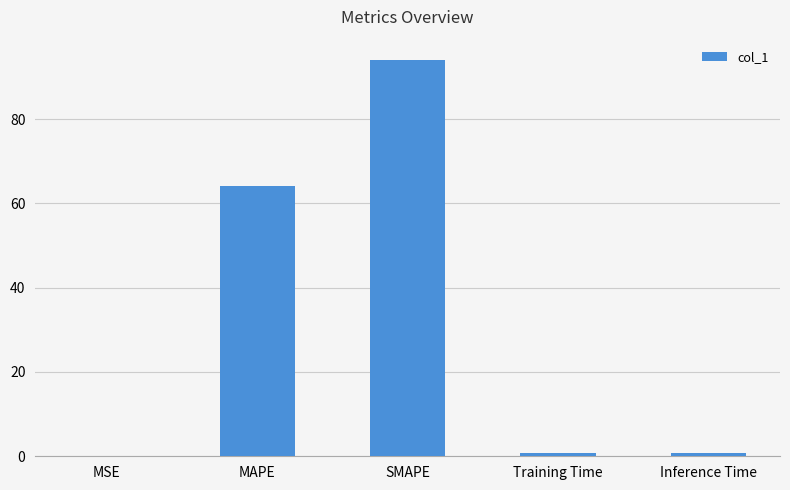

Where is the data nearest to the value 47?

MAPE